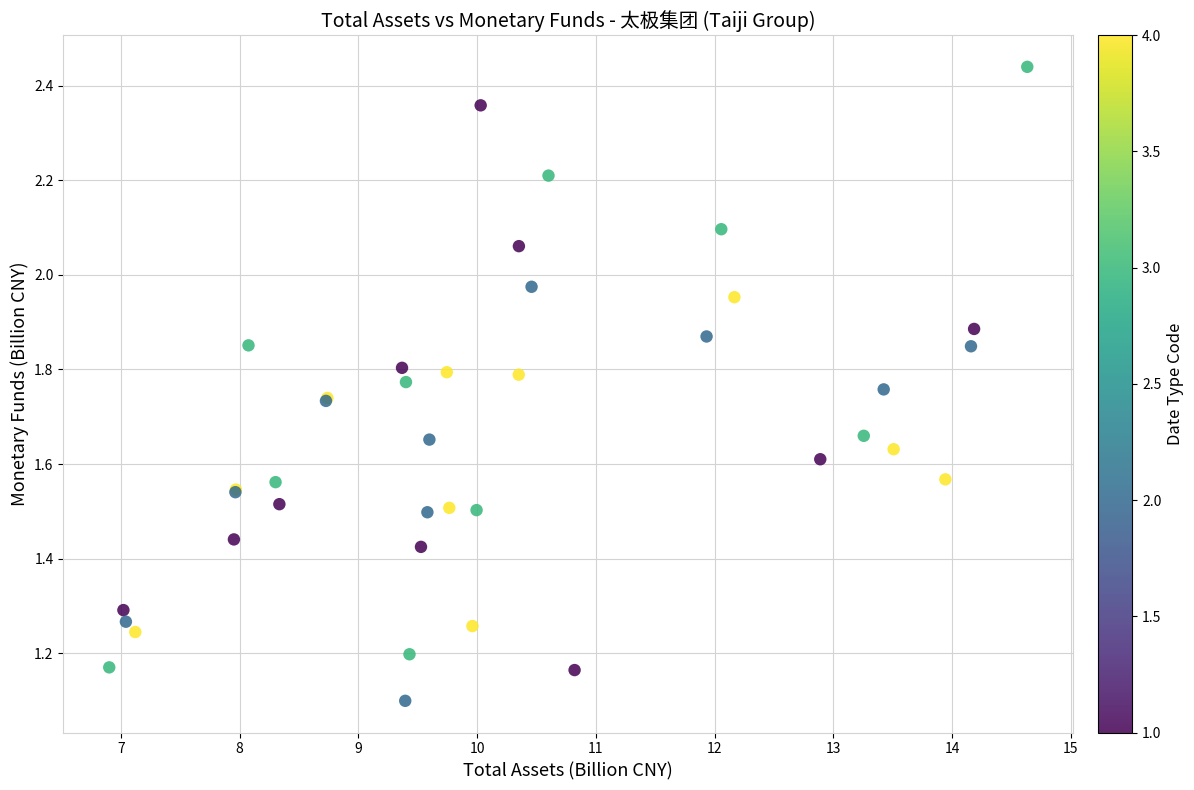

What Y value in the scatter plot is closest to 1?

1.1